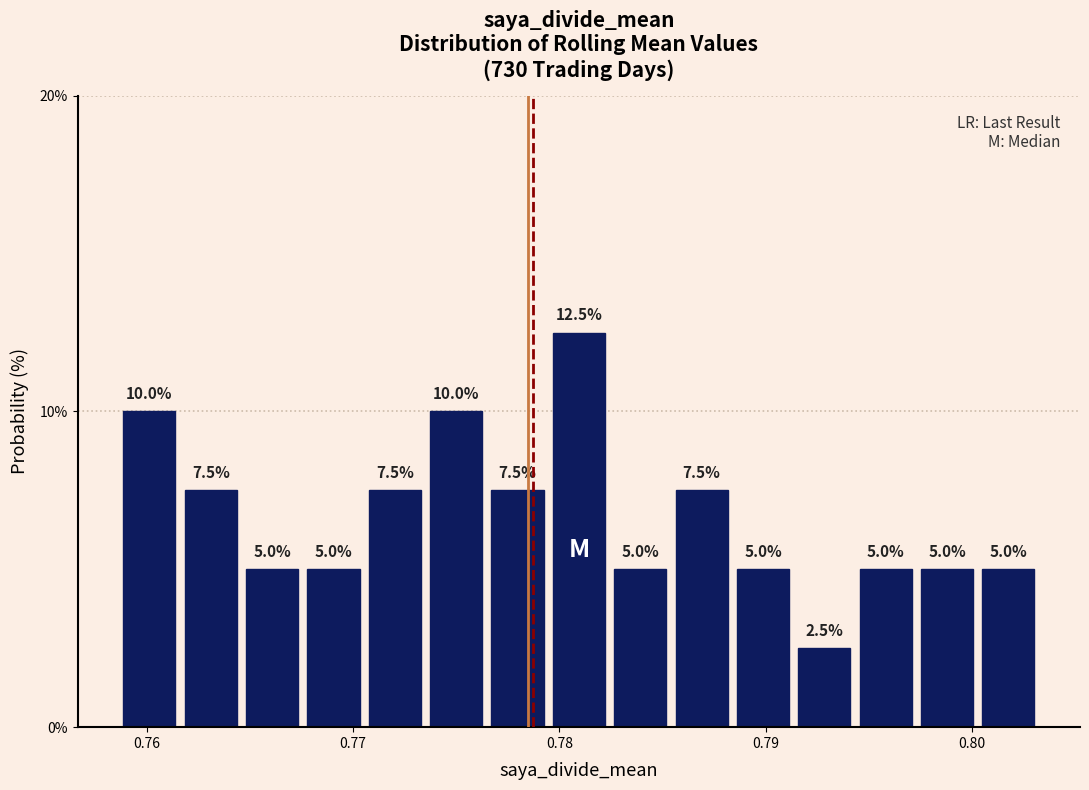

Read against the x-axis, roughly where is the centre of the tallest bar?

0.781